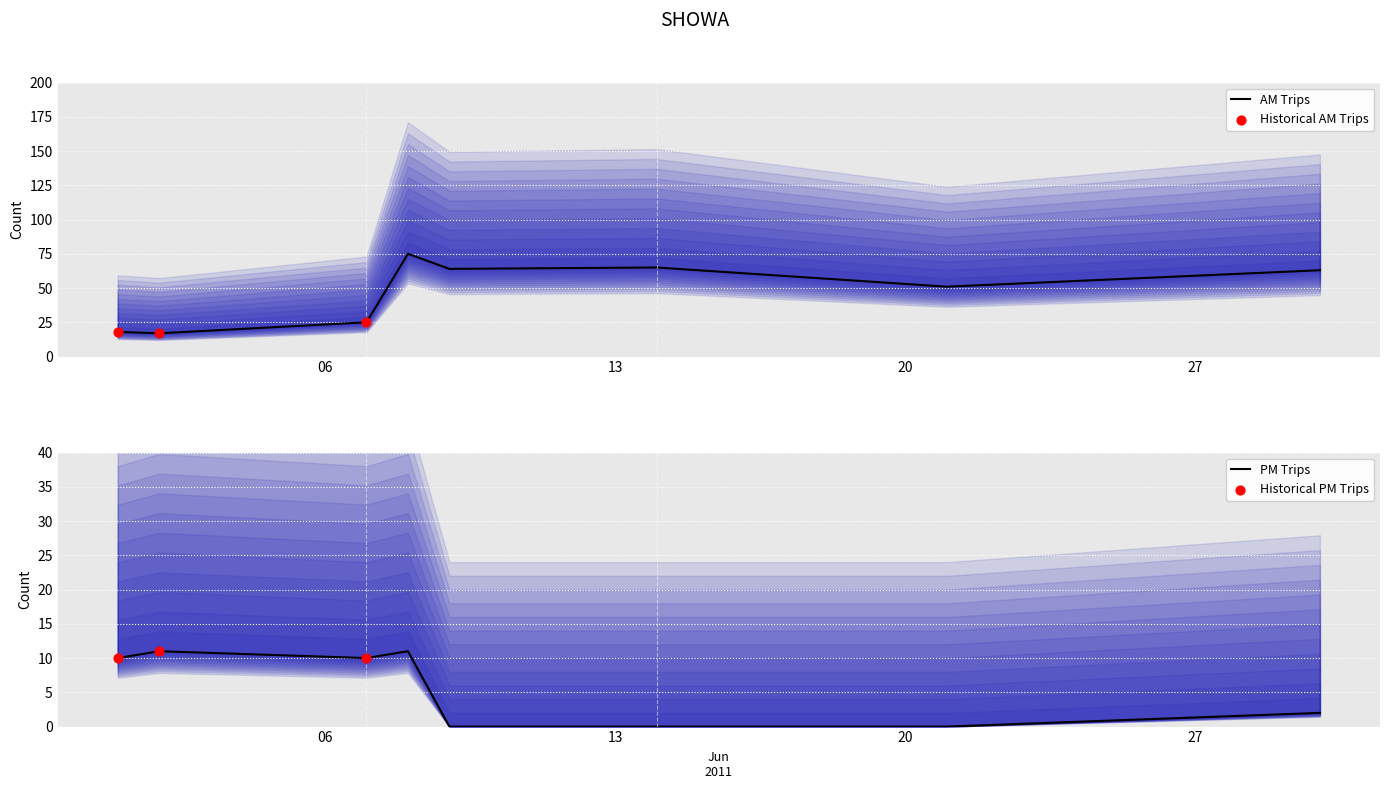

At which category is the sum across all series the highest?

2011-06-08